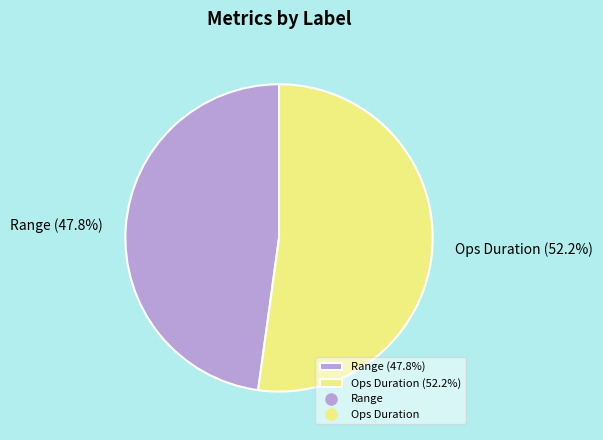

To the nearest percent, what is the average slice percentage?

50%